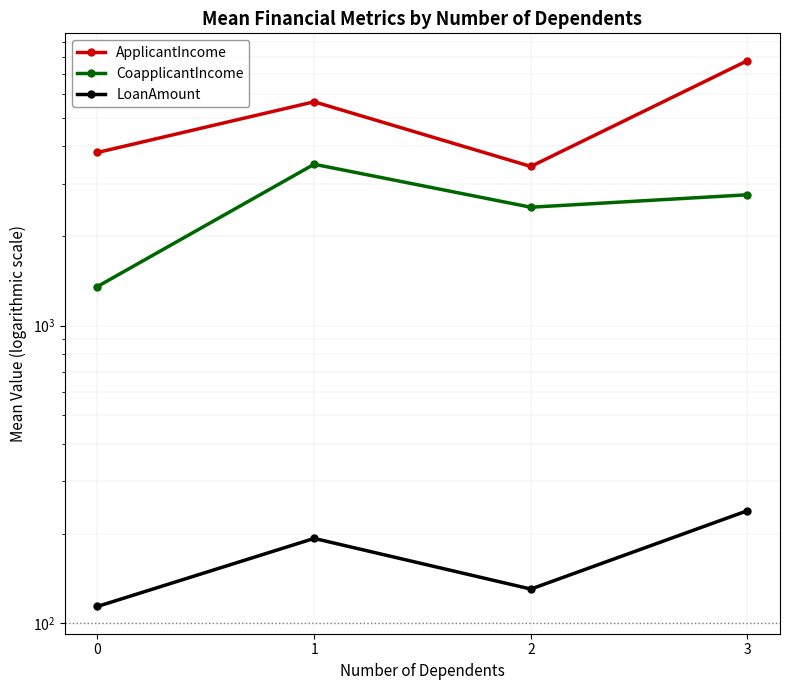

What is the average value of the ApplicantIncome series?

5165.3